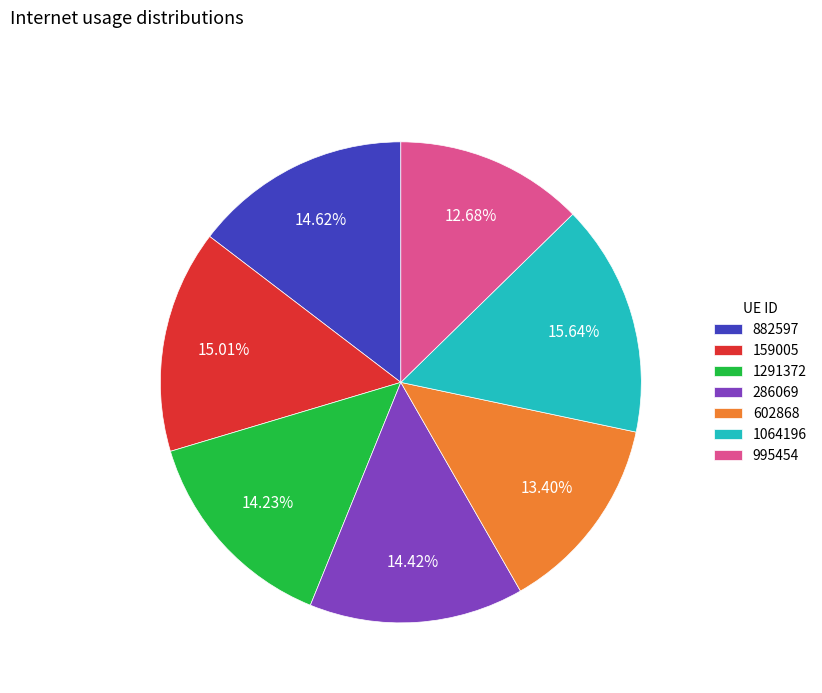

To the nearest percent, what is the difference between the 602868 and 159005 slice percentages?

2%